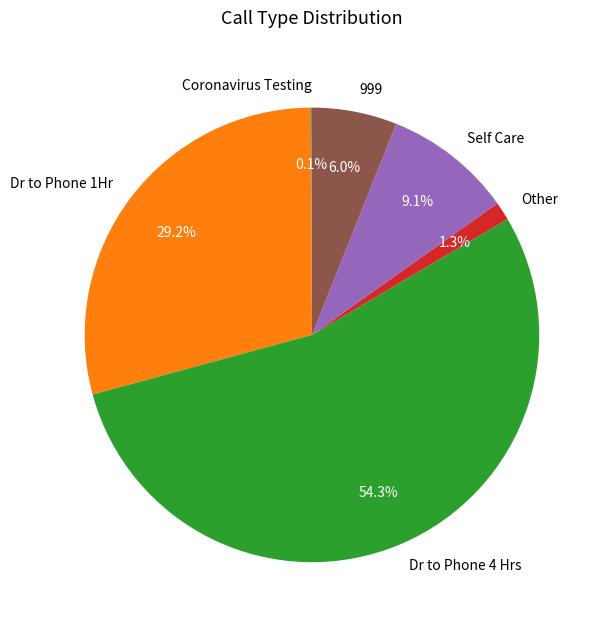

What is the majority slice?

Dr to Phone 4 Hrs